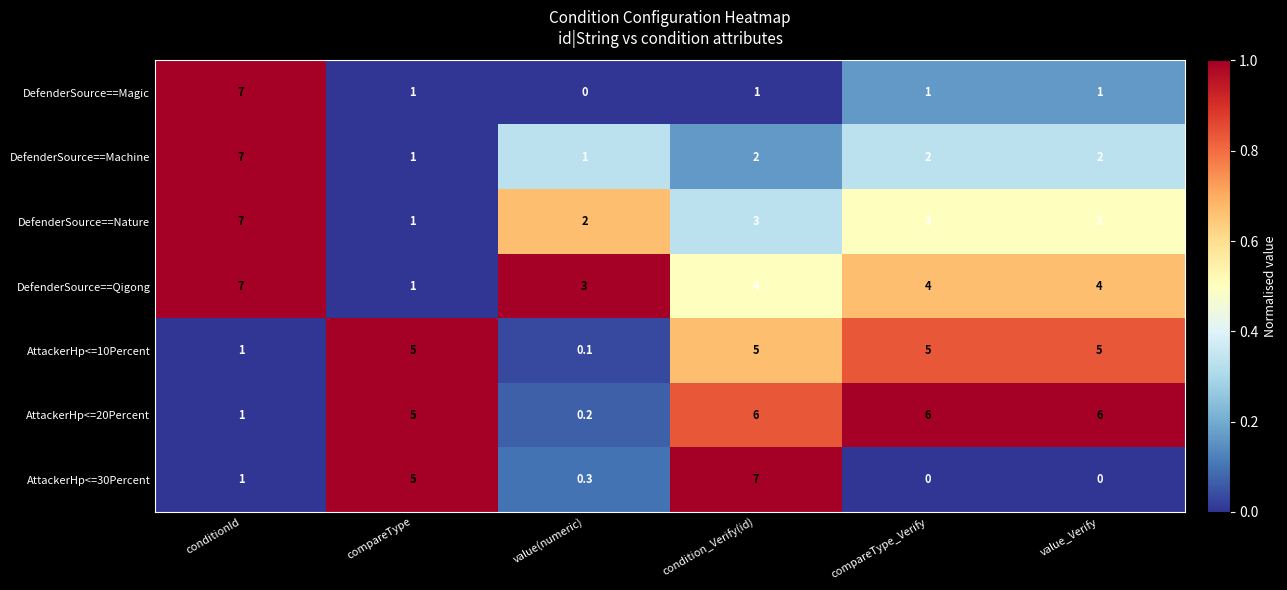

Where is AttackerHp<=20Percent nearest to the value 3?

conditionId